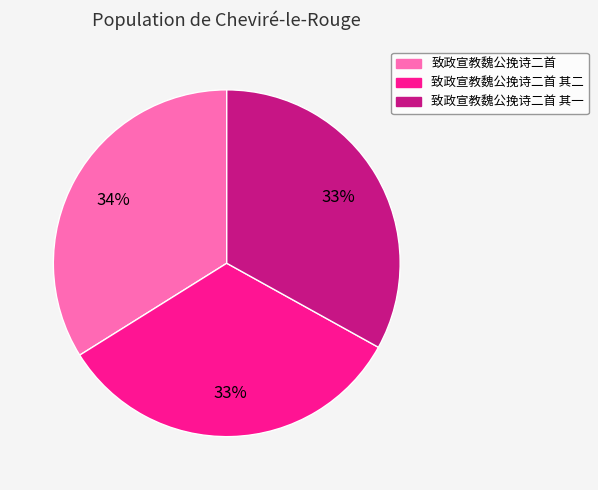

To the nearest percent, what is the difference between the largest and smallest slice percentages?

1%